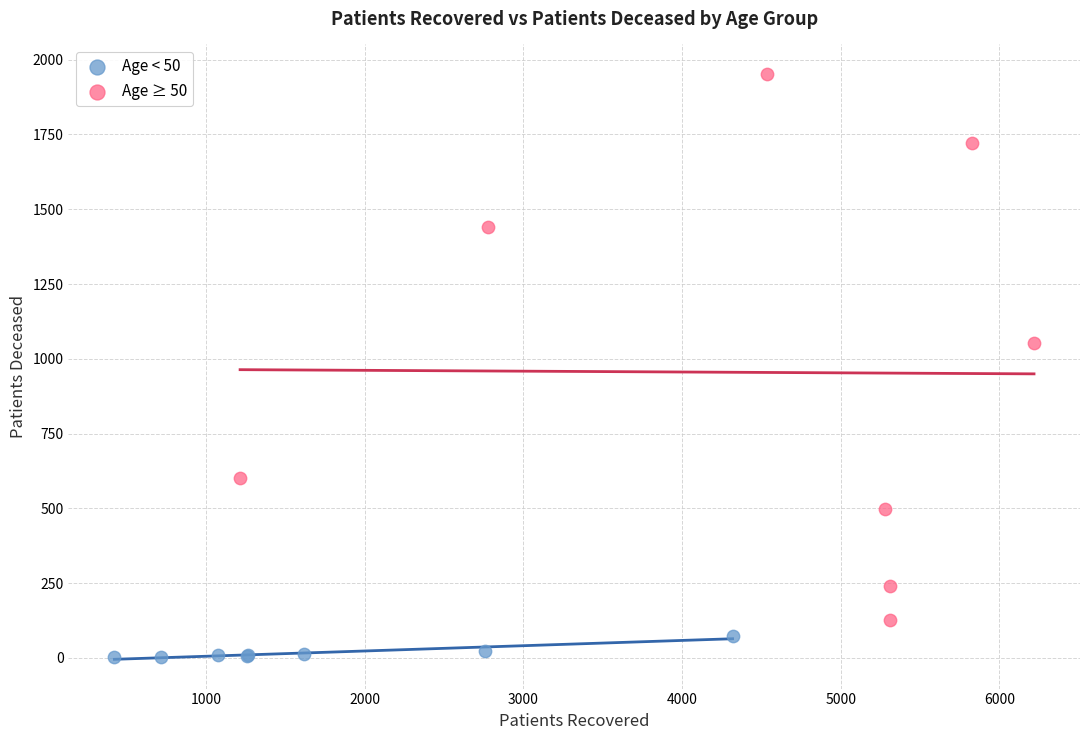

What are all the series names shown in the legend?

Age < 50, Age ≥ 50